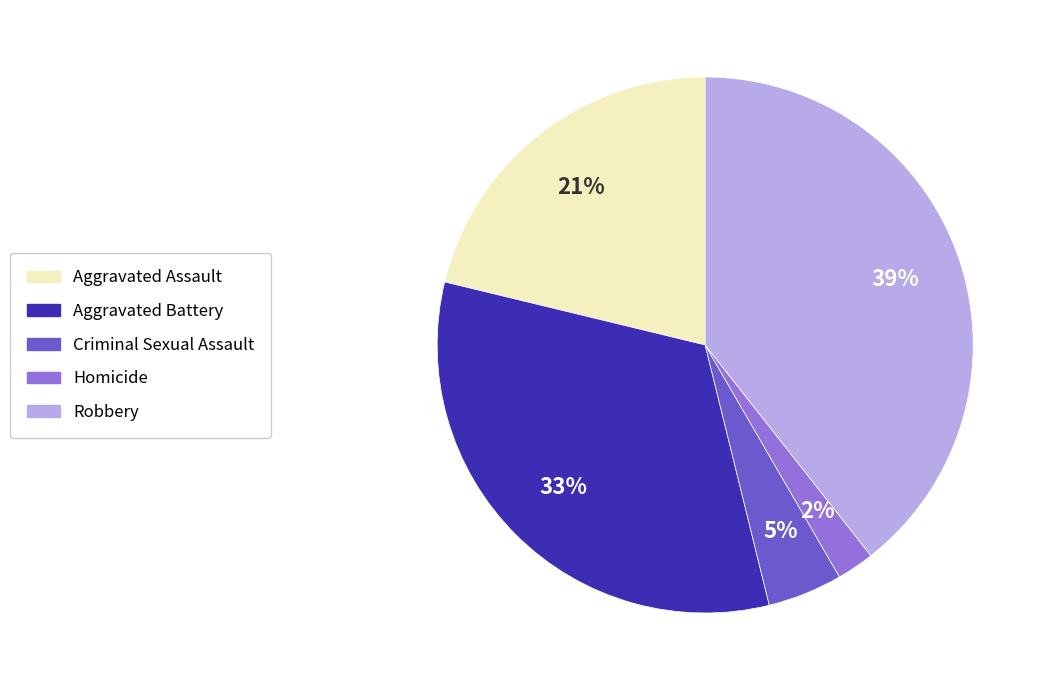

The Robbery slice represents 39% of the pie. True or false?

True